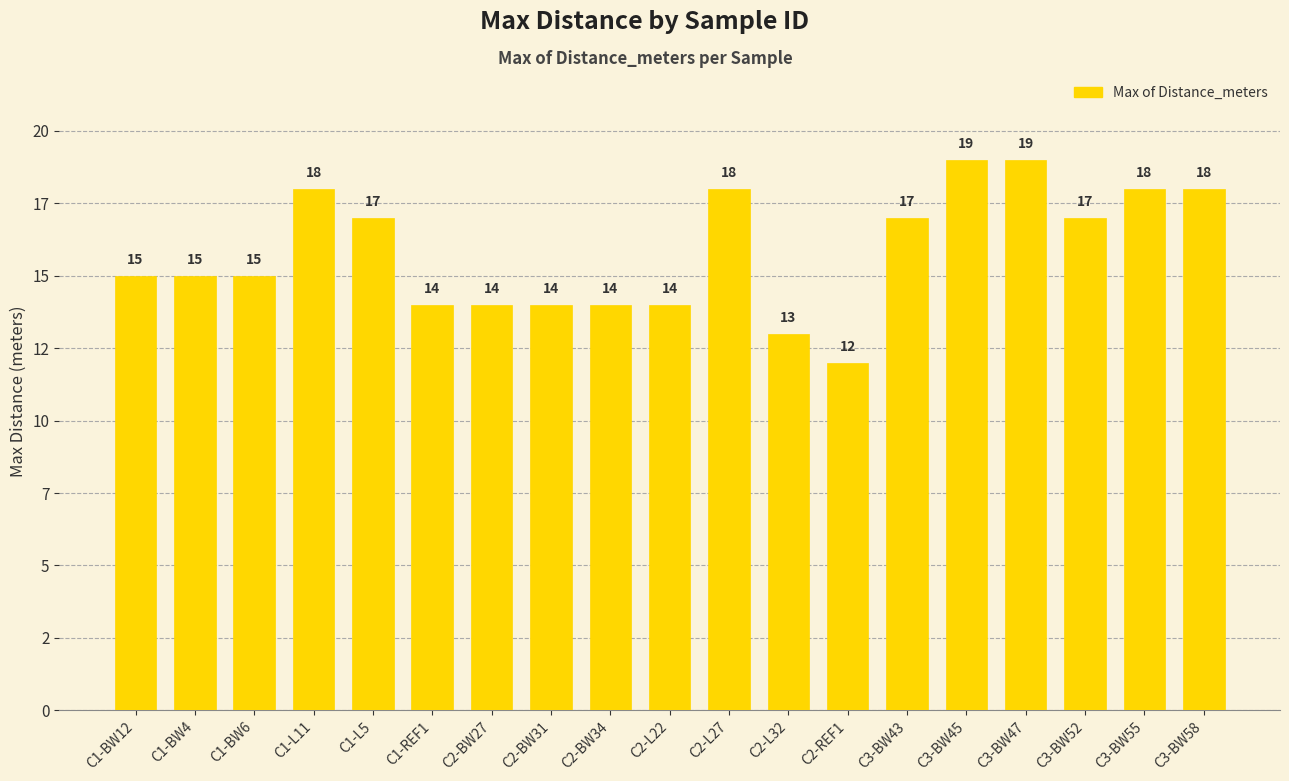

At which label is the value closest to 15?

C1-BW12